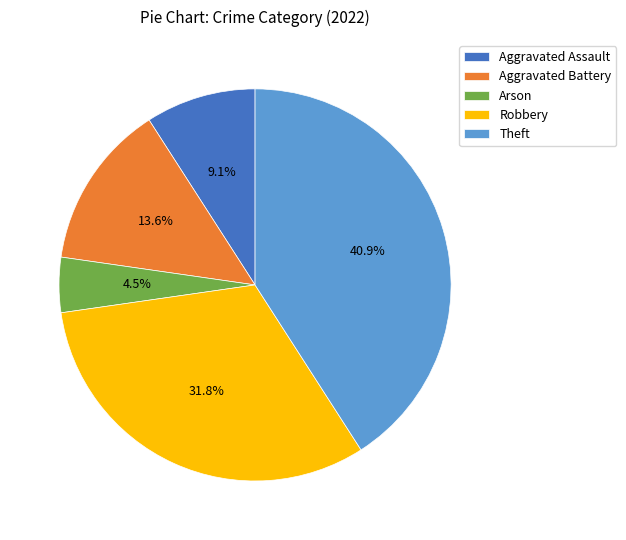

What is the total percentage of Aggravated Assault and Aggravated Battery?

22.7%